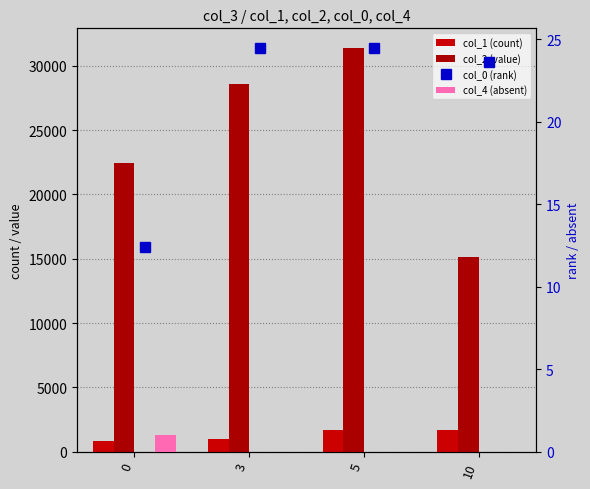

Is the value of col_4 (absent) at 10 greater than the value of col_0 (rank) at 10?

No